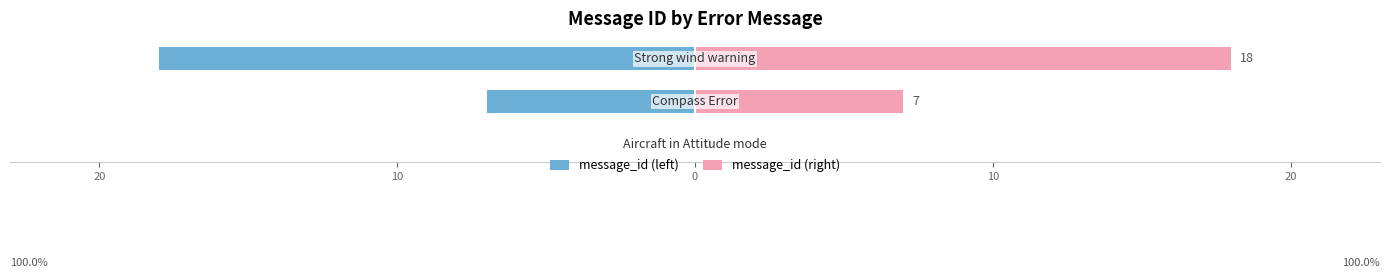

Reading left to right, transcribe all the data shown in this chart.

message_id (left): 30=0	20=-7	10=-18
message_id (right): 30=0	20=7	10=18